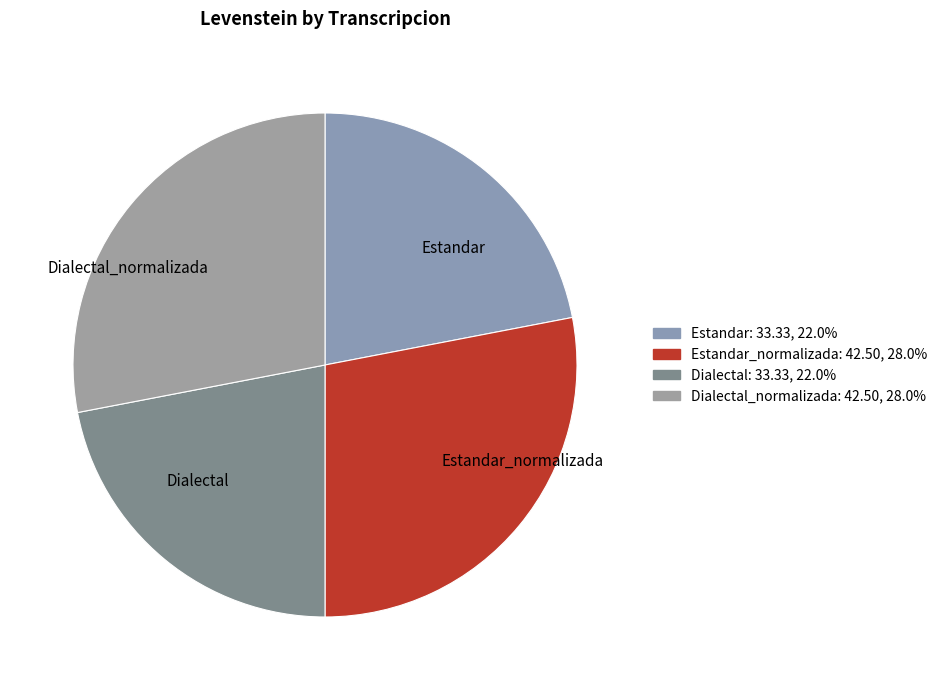

True or false: Dialectal accounts for 22% of the total.

True